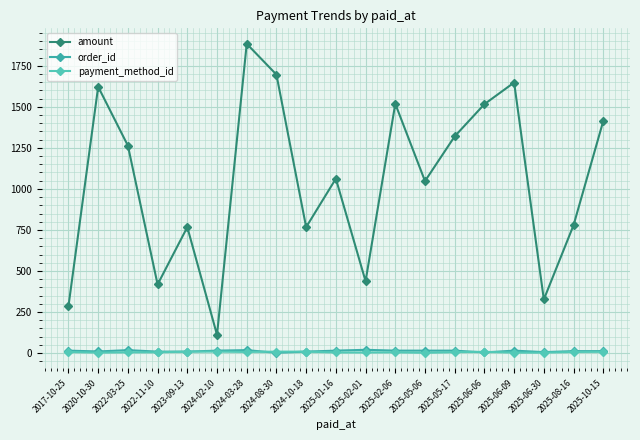

At which label is amount closest to 997?

2025-05-06